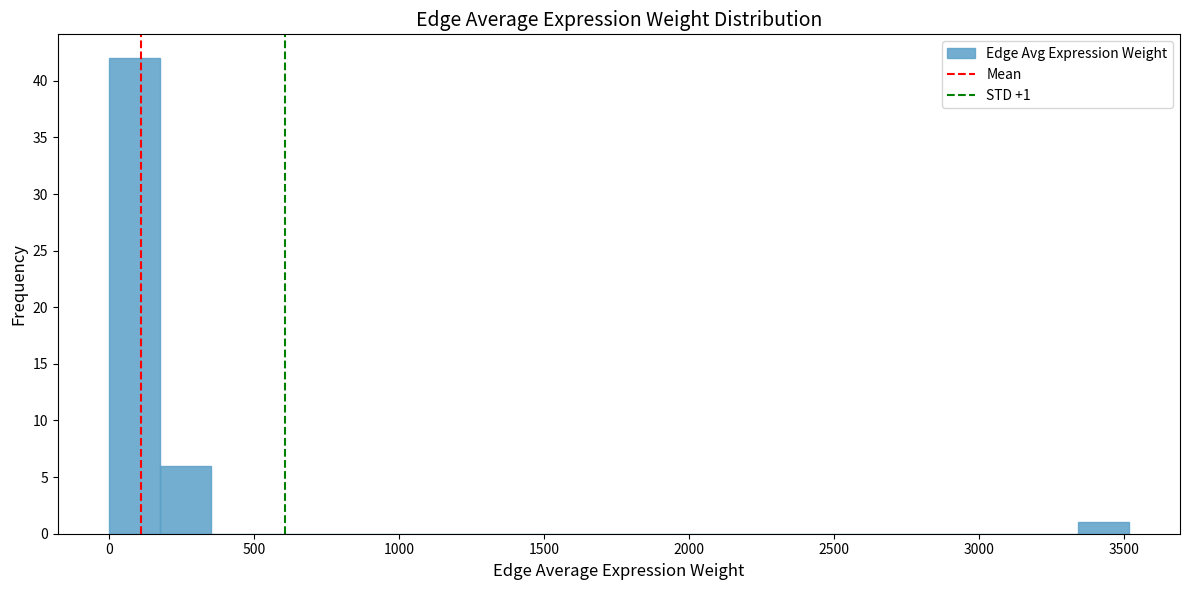

Around what value on the x-axis is the tallest bar? Give the approximate position of its centre, as read against the axis.

100